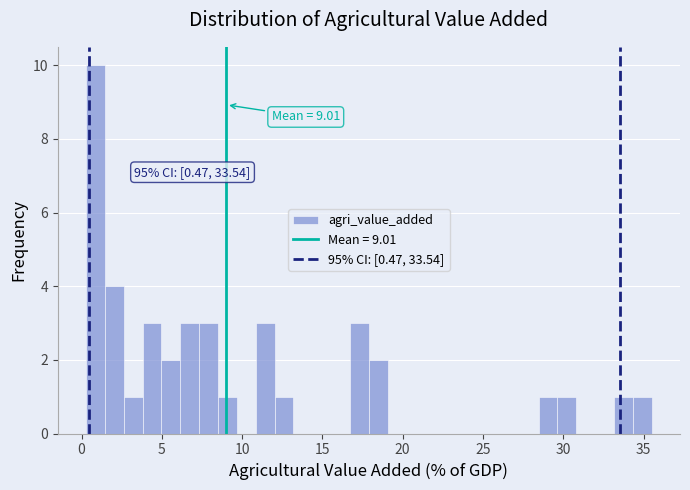

Around what value on the x-axis is the tallest bar? Give the approximate position of its centre, as read against the axis.

1.0